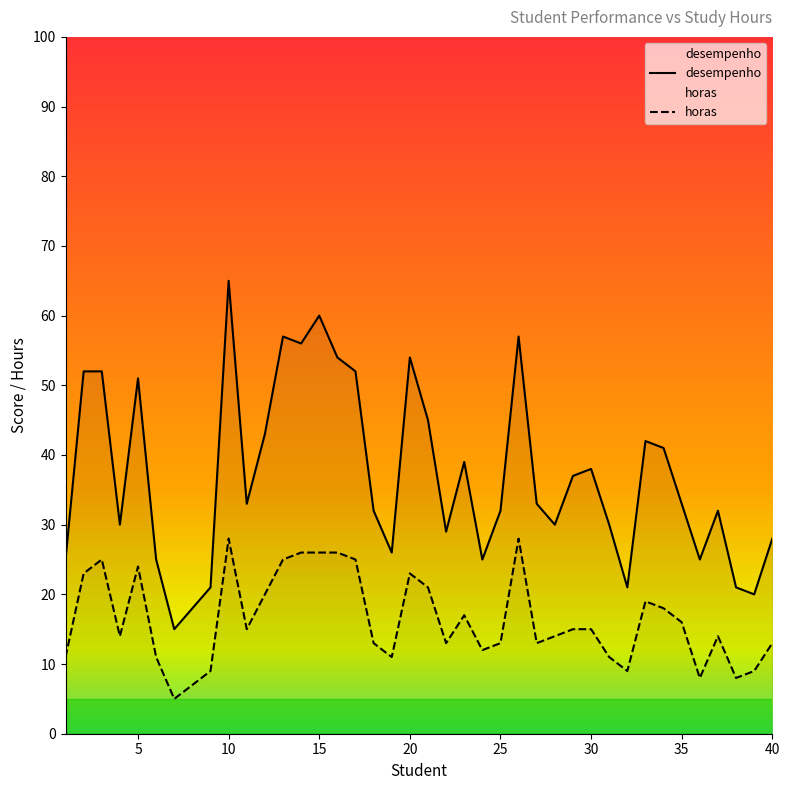

True or false: desempenho and horas intersect in this chart.

False